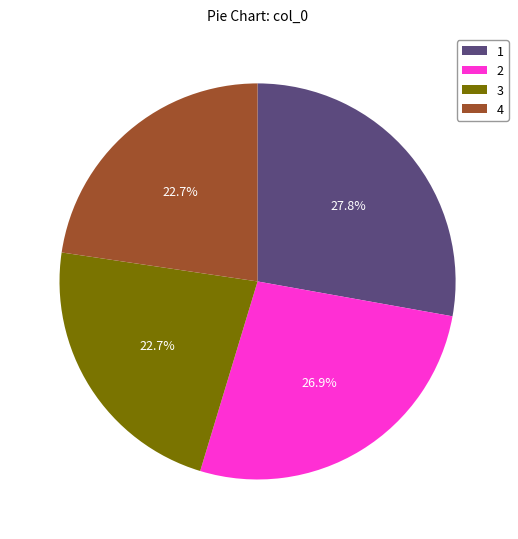

Approximately how many times larger is the value at 3 compared to 2?

0.8